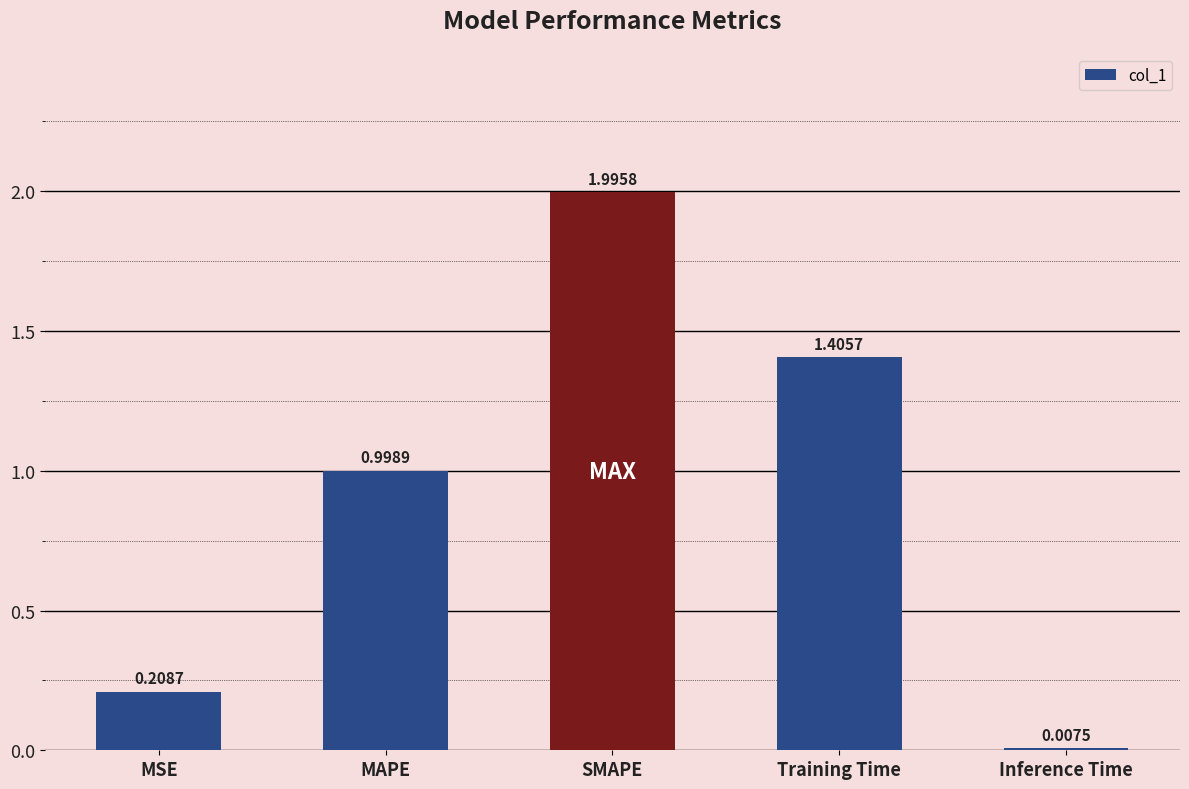

What is the greatest value displayed?

2.0